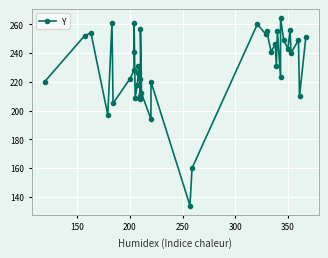

True or false: there are more than 0 points higher than both neighbors.

True